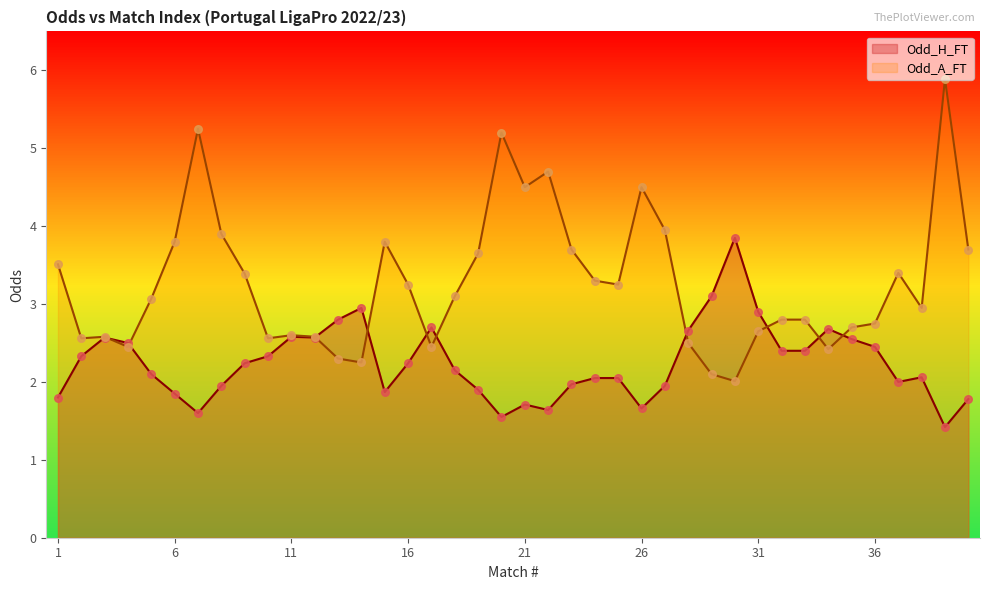

Which series contains the highest Y value?

Odd_A_FT